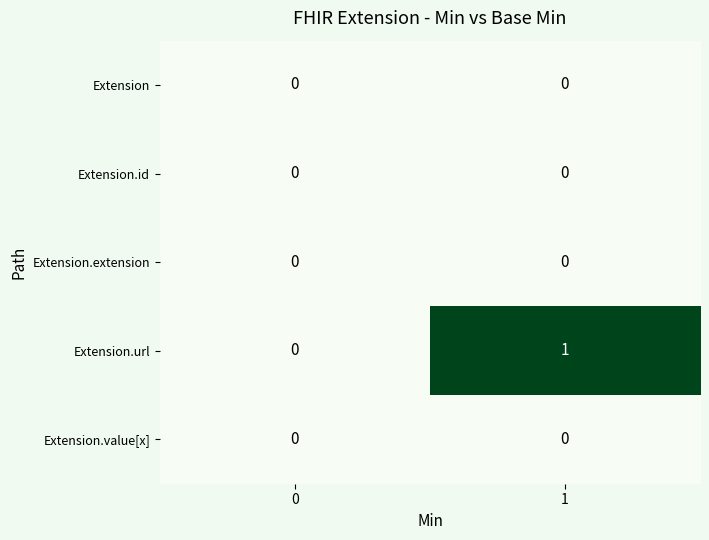

How many distinct data groups are displayed?

5